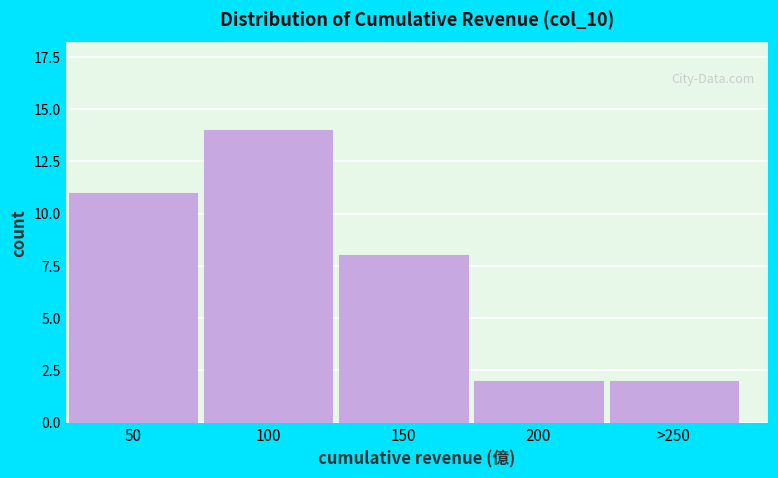

Reading right to left, what are all the values shown in this chart?

>250=2	200=2	150=8	100=14	50=11